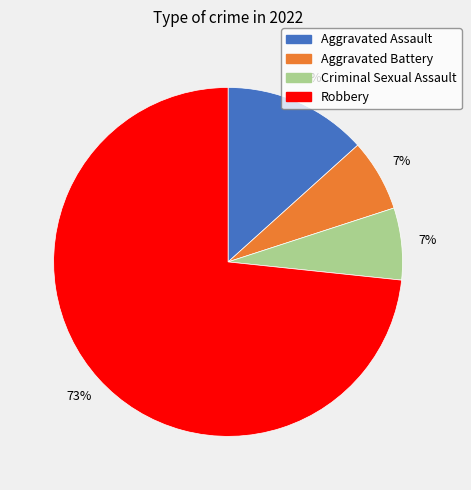

Does any single category account for the majority?

Yes